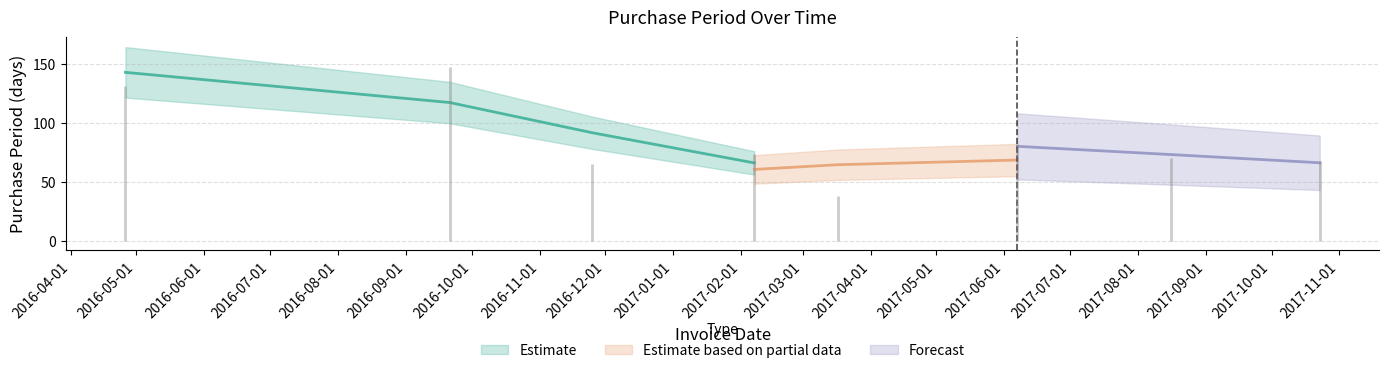

True or false: the data has more than 1 interior local peaks.

True